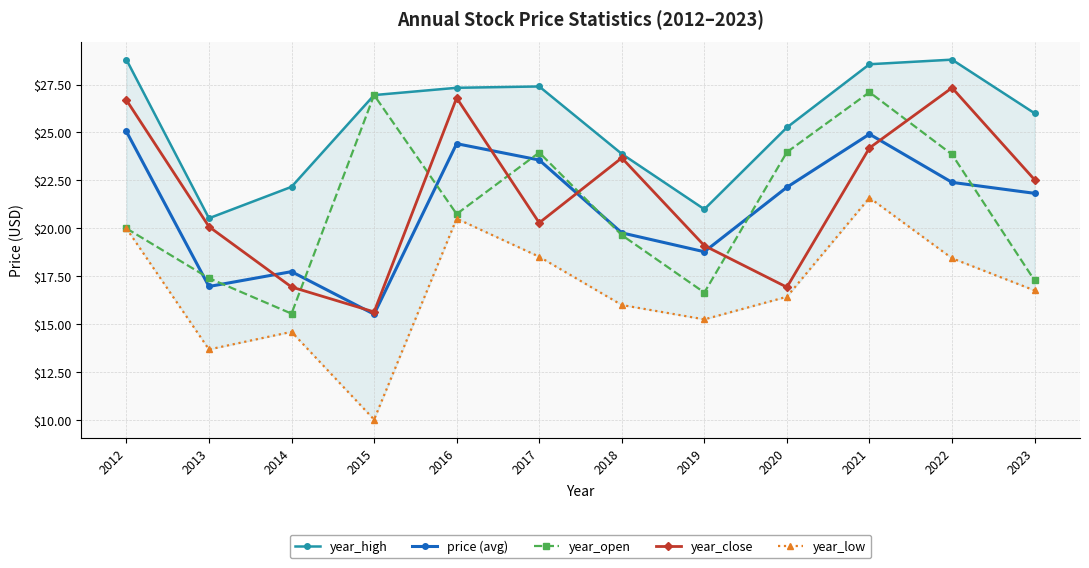

What is the spread (max minus min) of values at 2017?

8.9